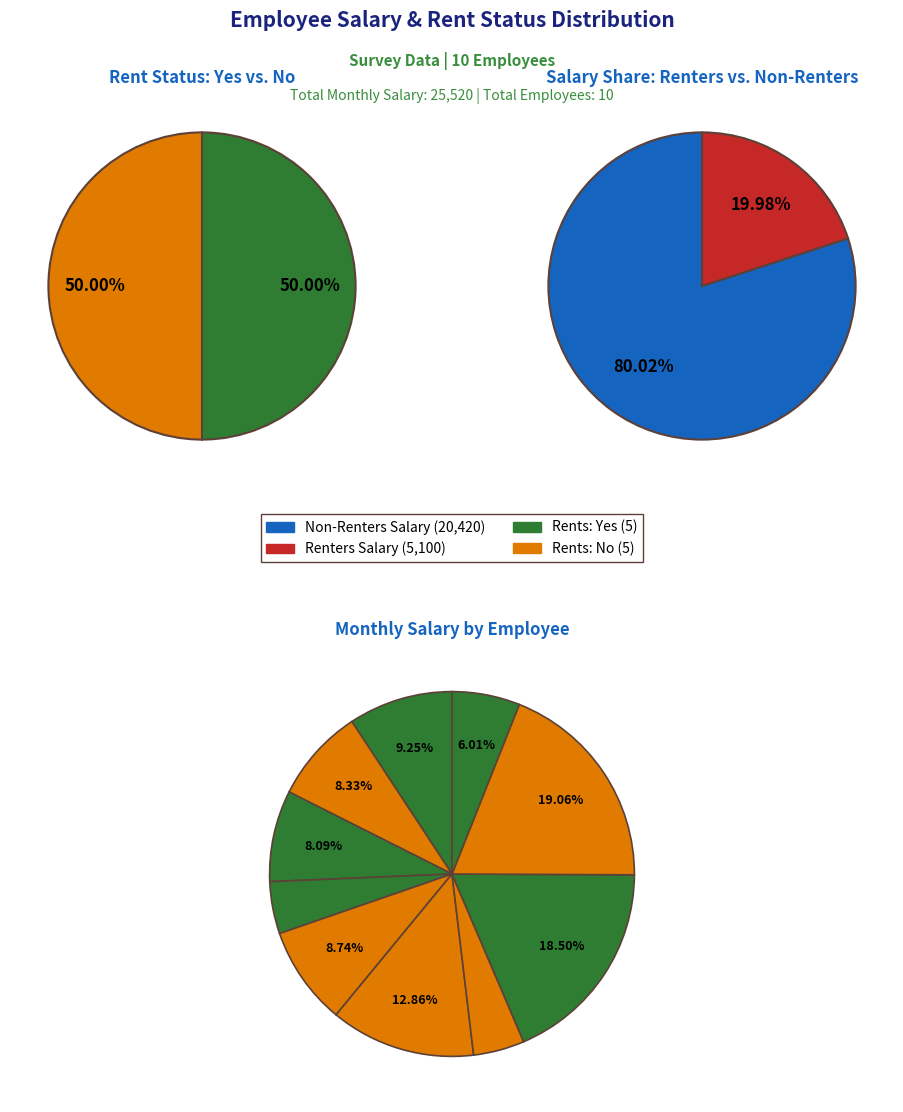

To the nearest percent, what is the combined percentage of 9 and 4?

24%